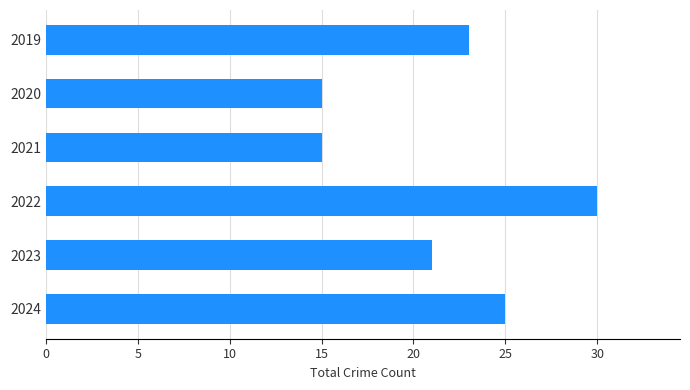

Reading bottom to top, what are all the values shown in this chart?

2024=25	2023=21	2022=30	2021=15	2020=15	2019=23